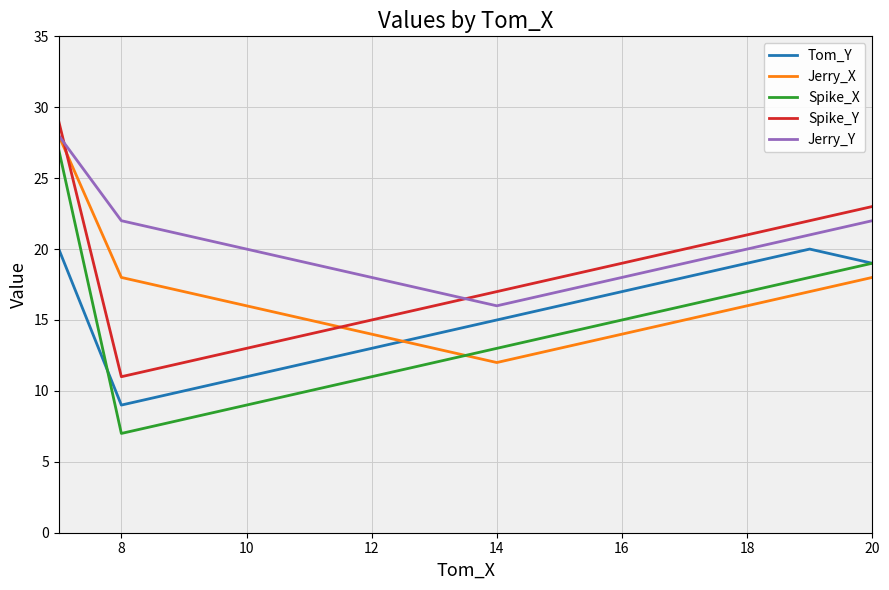

List the series in order of their overall mean, highest first.

Jerry_Y, Spike_Y, Jerry_X, Tom_Y, Spike_X